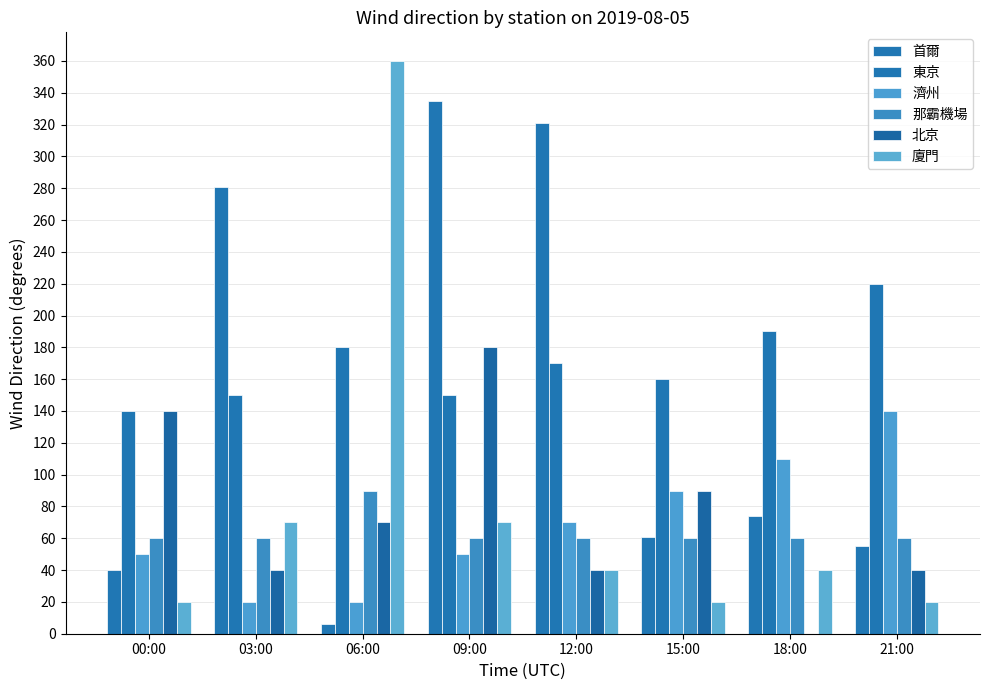

What is the difference between the maximum and minimum values in the 濟州 series?

120